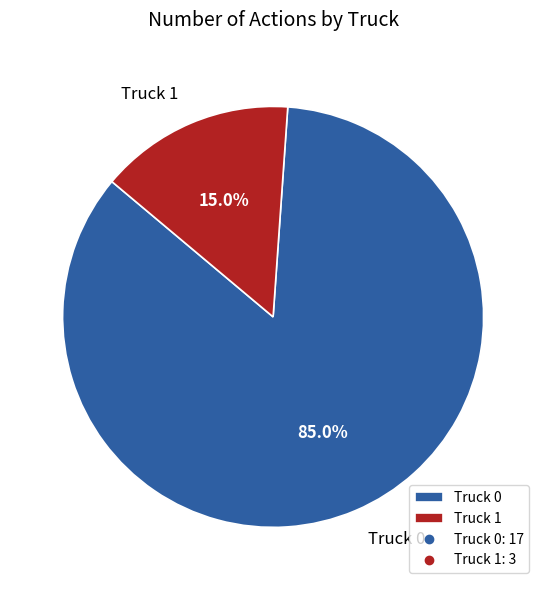

To the nearest percent, what percentage of the pie is Truck 1?

15%